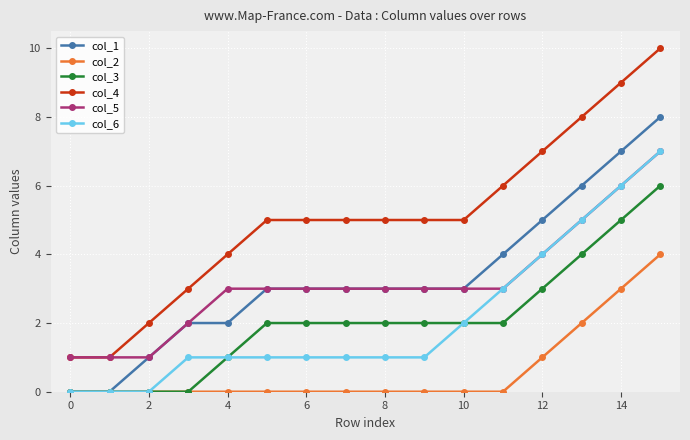

Which series has the largest range (max minus min)?

col_4